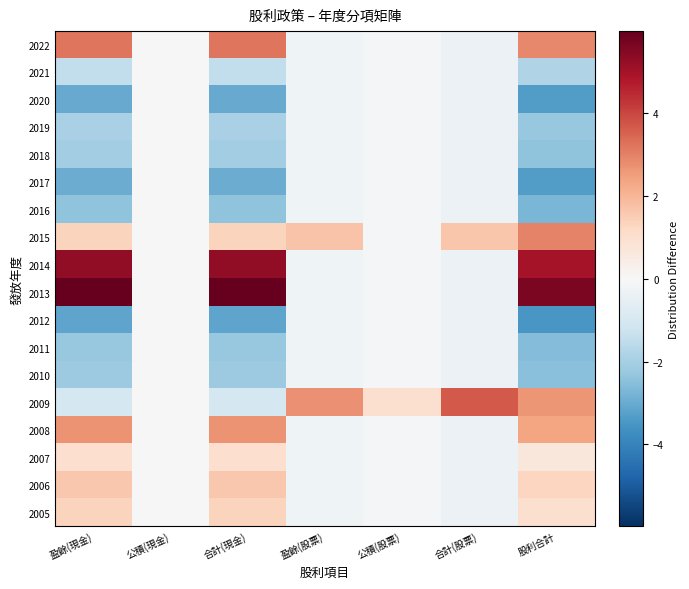

Which series has the largest range (max minus min)?

2013